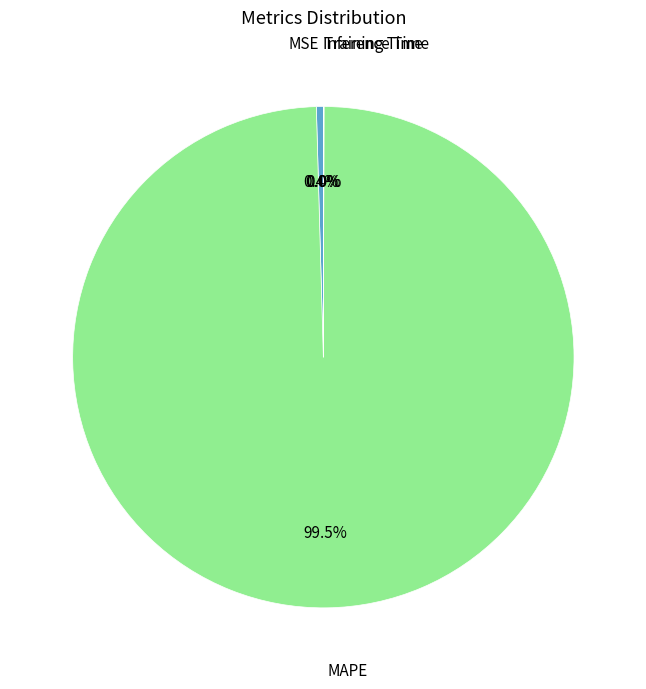

Does any single category account for the majority?

Yes